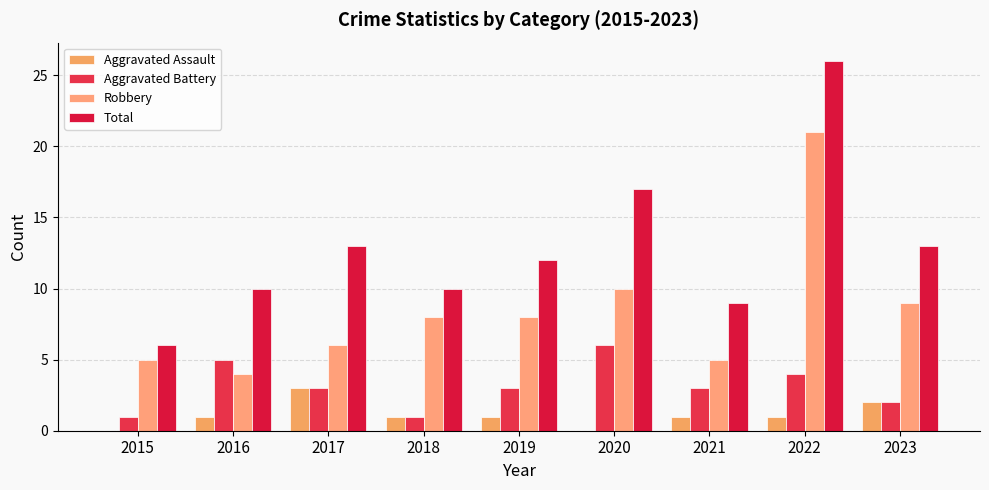

How many Aggravated Battery values are between 2 and 4?

5